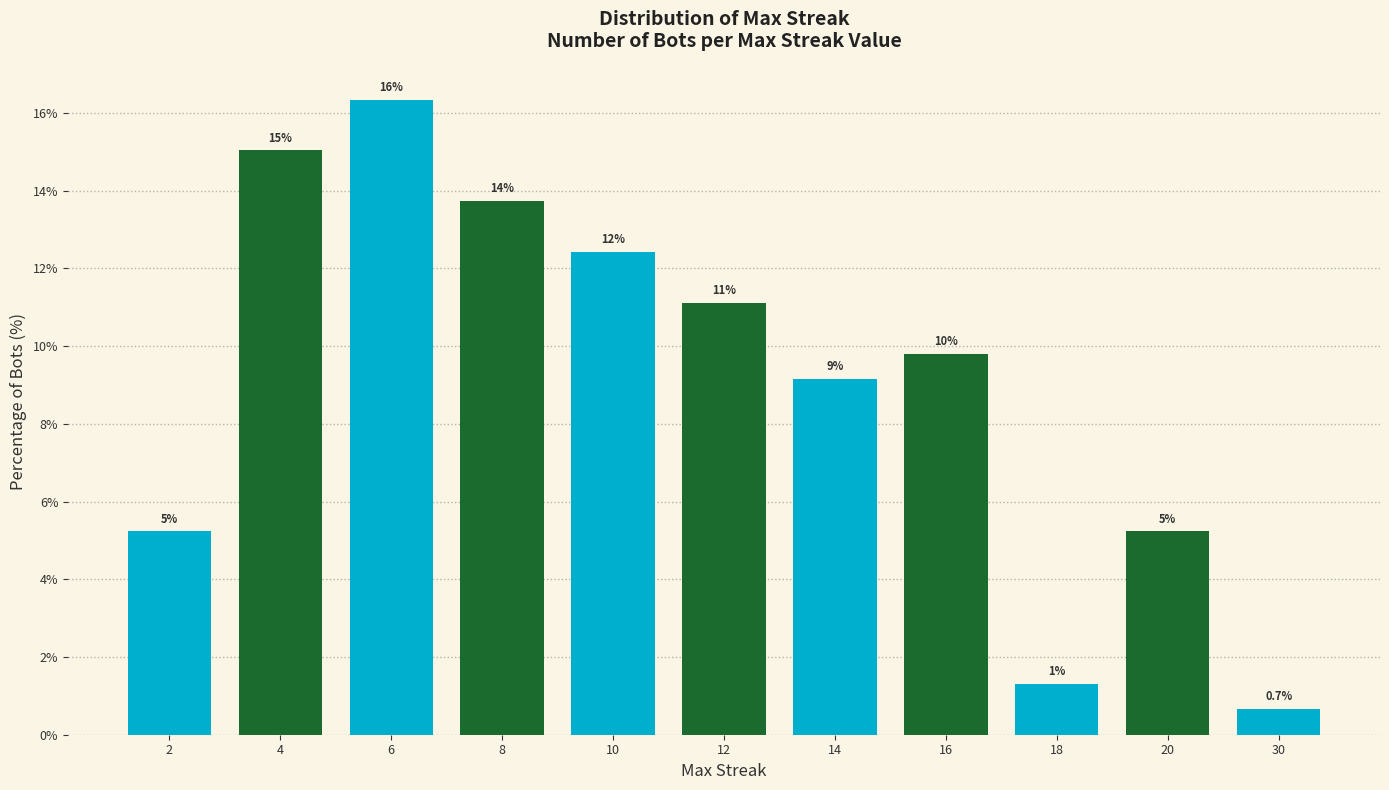

What is the value of the 4th bar from the left?

13.7